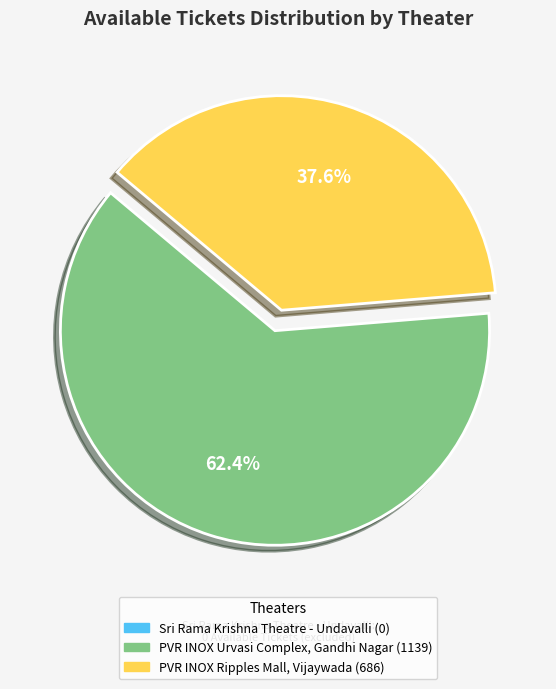

Is there any slice that represents more than half of the pie?

Yes